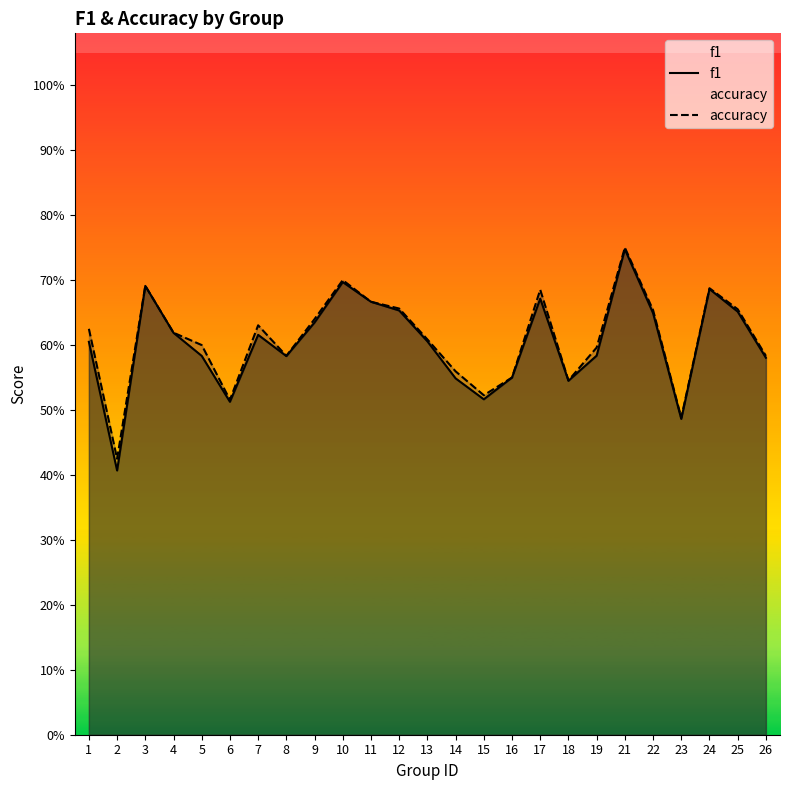

What is the value of the f1 point at the 23rd from the left?

0.7